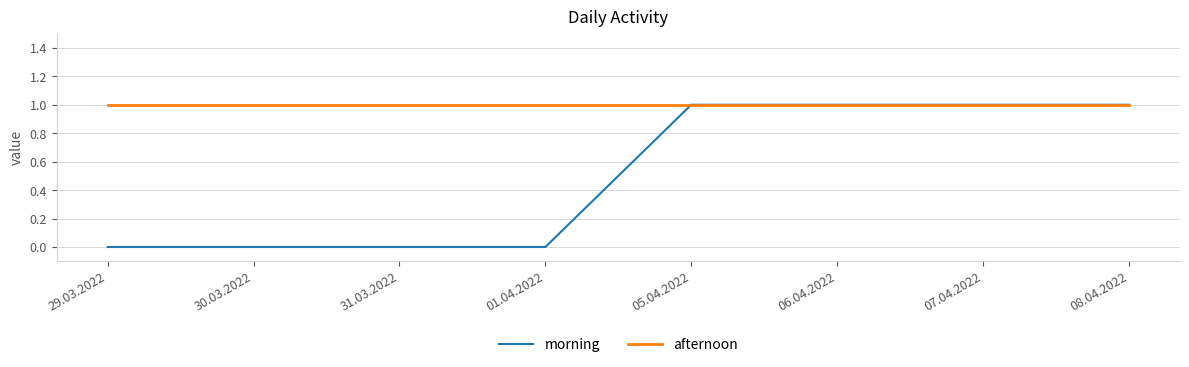

What is the sum of all morning values?

4